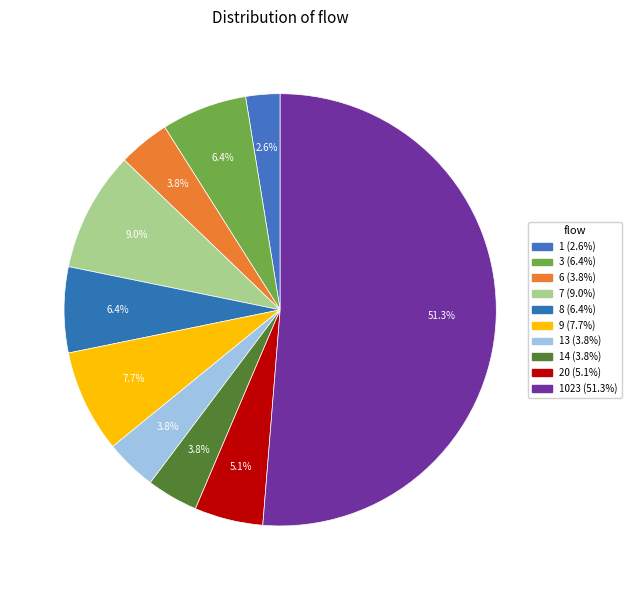

How many slices are in this pie chart?

10